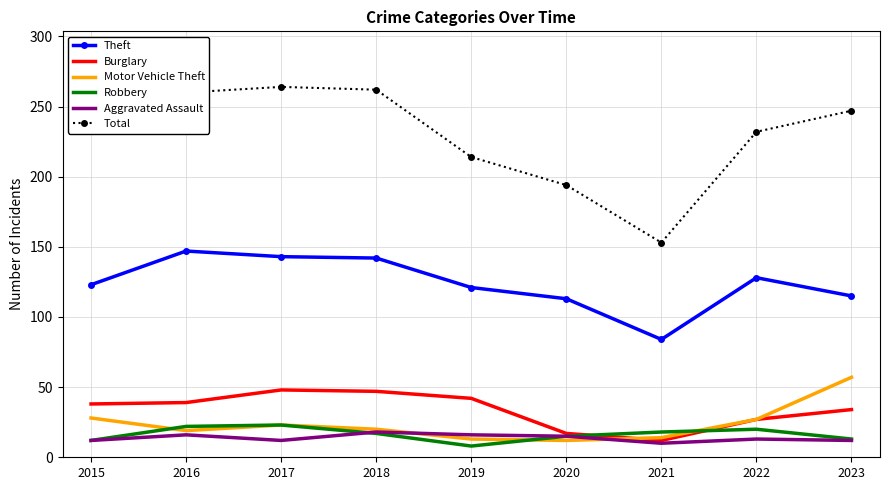

The Aggravated Assault series shows 16 at 2016. True or false?

True